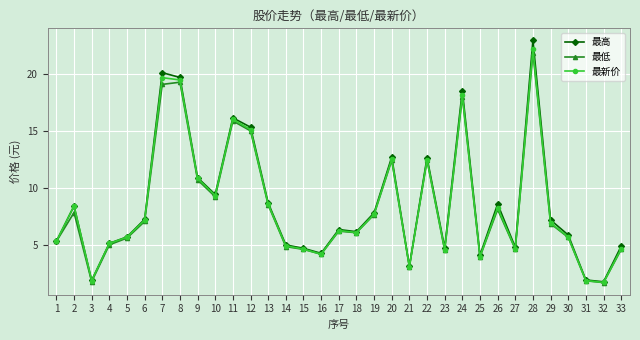

The 最低 series shows 0.8 at 31. True or false?

False